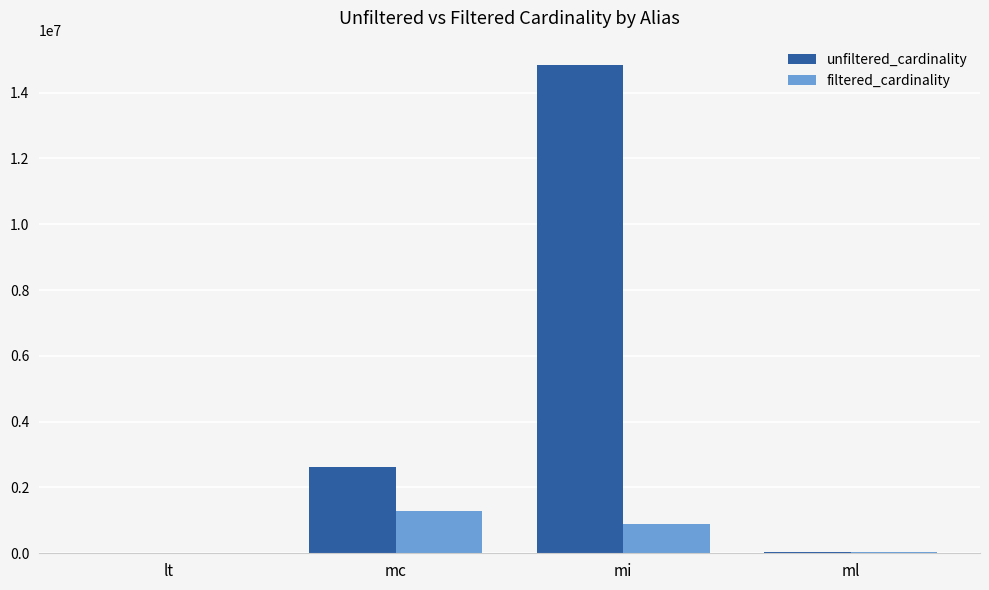

Does the chart contain stacked bars?

No